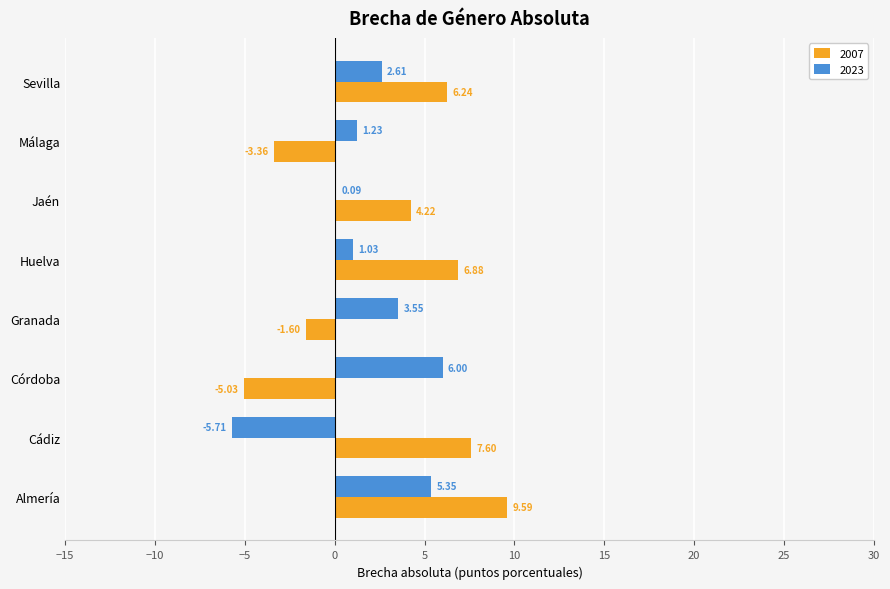

What is the sum of the 2007 values at Málaga and Jaén?

0.9